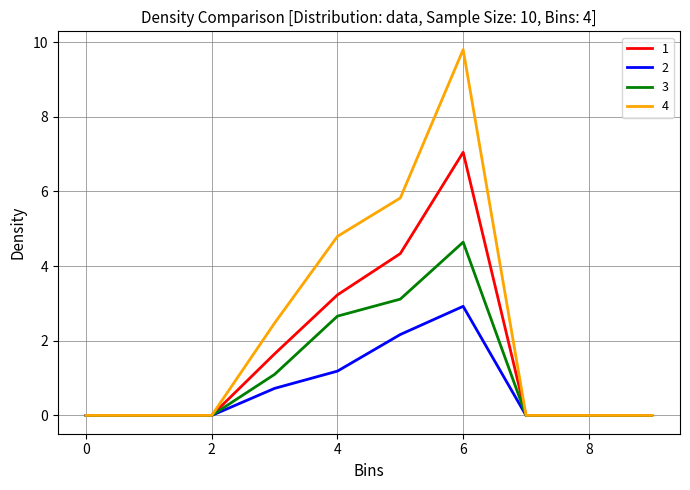

What is the sum of all 2 values?

7.0